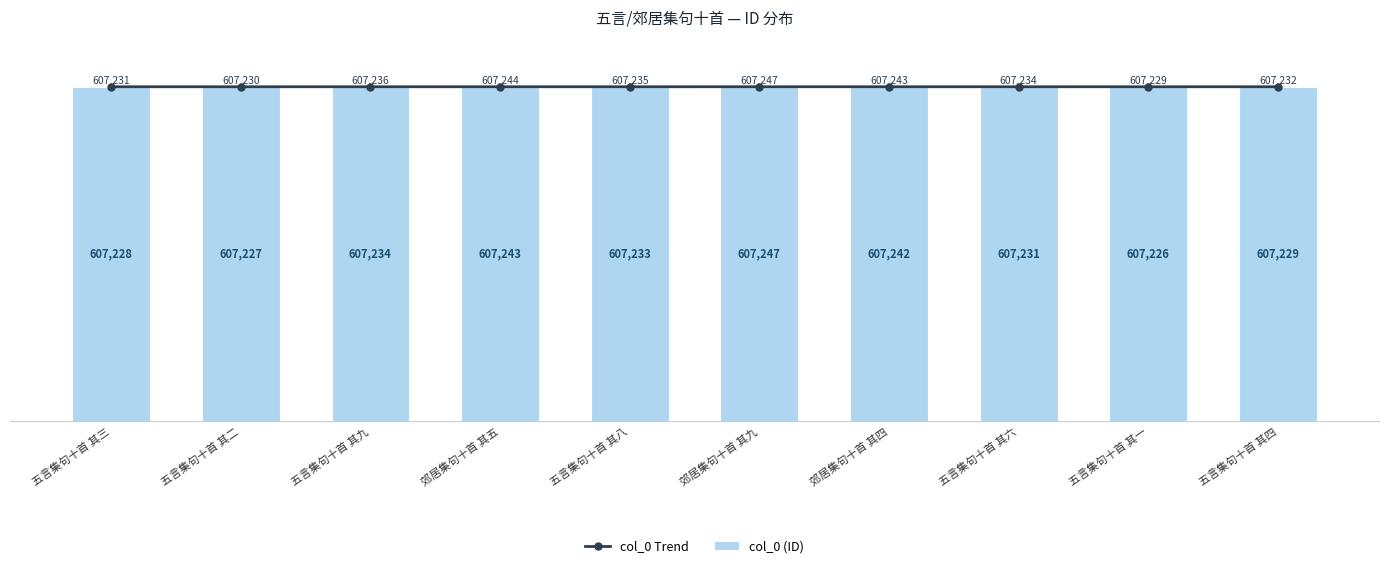

How many values in the col_0 Trend series are below 607235?

5